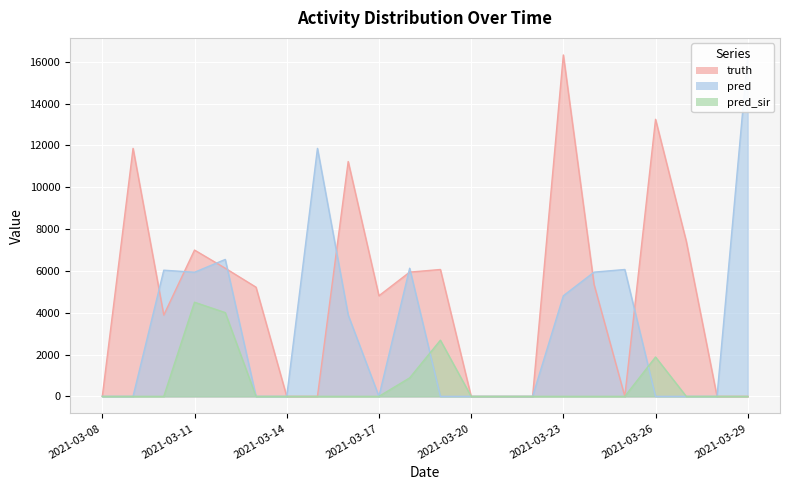

How many data points in pred_sir are above 0?

5